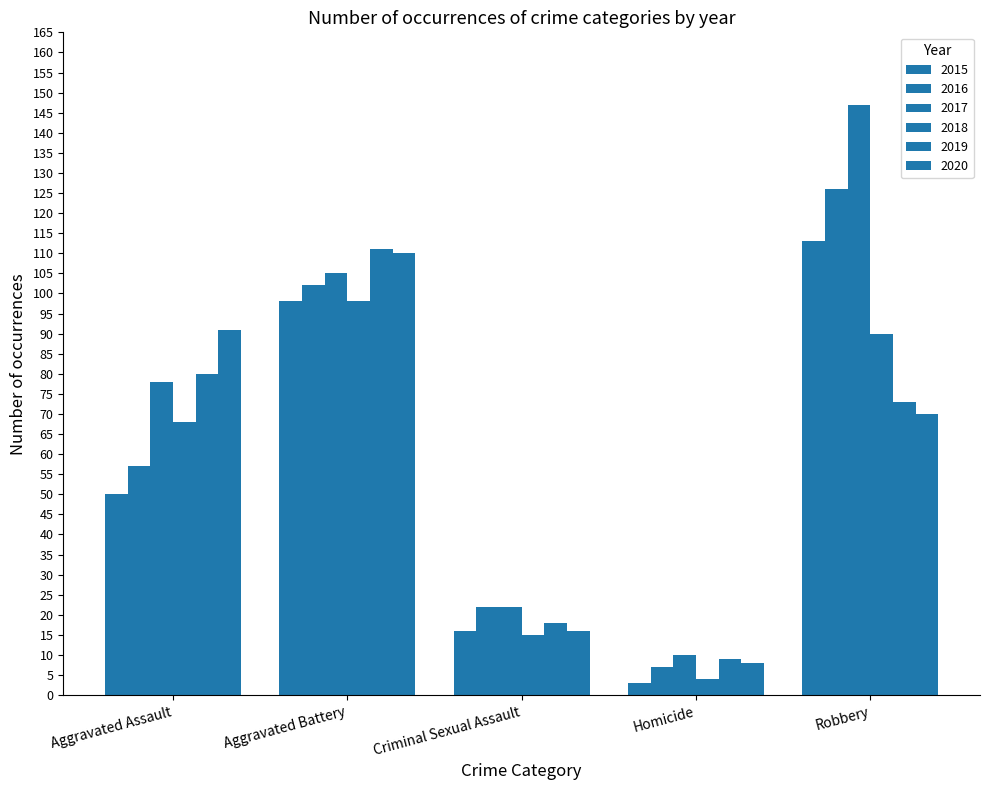

At which label does 2015 first exceed 50?

Aggravated Battery